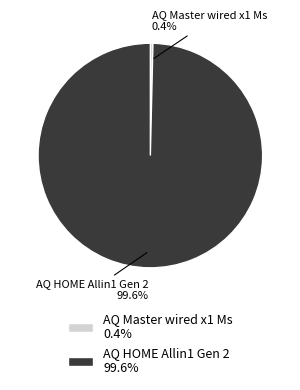

Which has a higher value, AQ HOME Allin1 Gen 2 99.6% or AQ Master wired x1 Ms 0.4%?

AQ HOME Allin1 Gen 2 99.6%